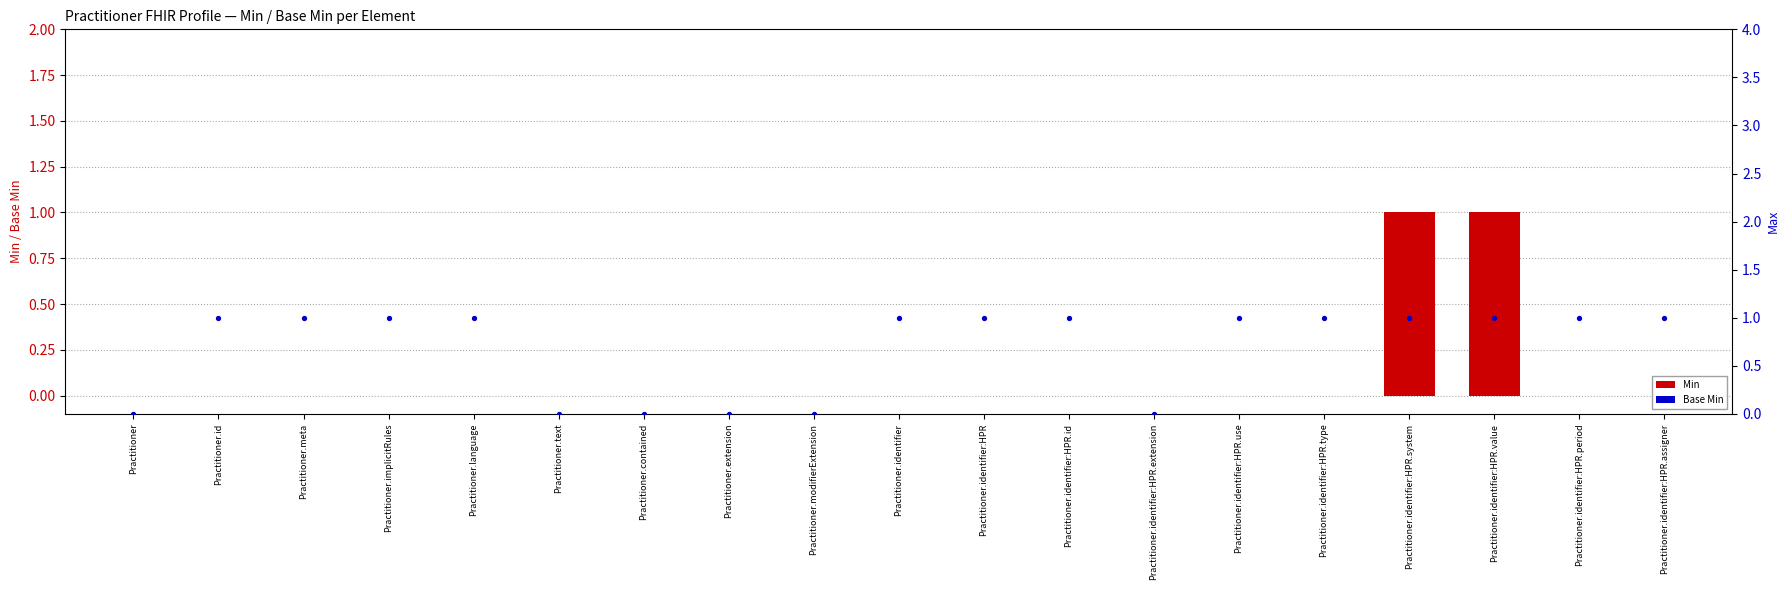

Is the value of Max at Practitioner greater than the value of Base Min at Practitioner.identifier:HPR.system?

No